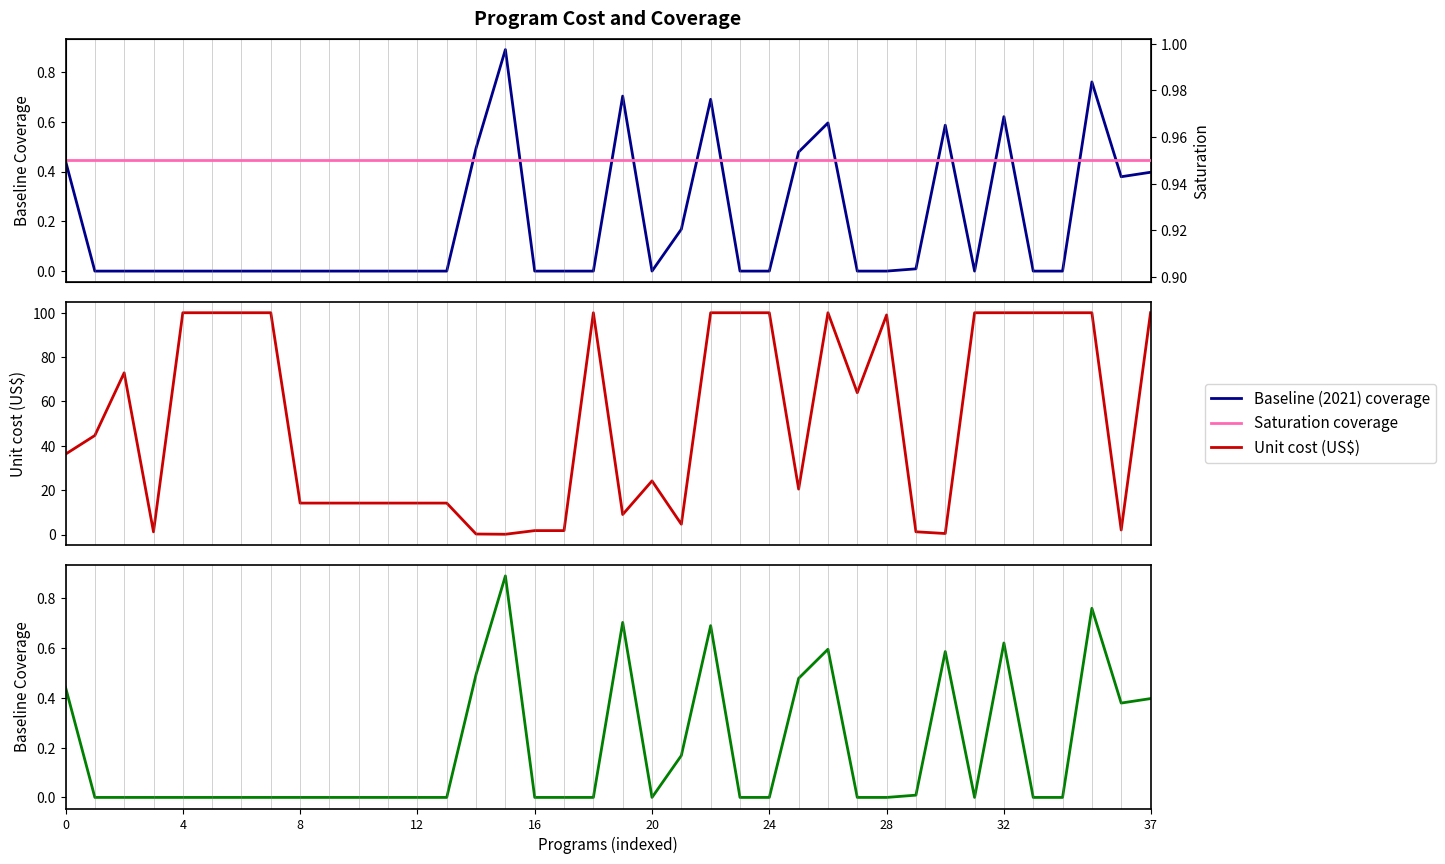

Reading left to right, extract all data points from this chart.

Baseline (2021) coverage: 0.4	0.0	0.0	0.0	0.0	0.0	0.0	0.0	0.0	0.0	0.0	0.0	0.0	0.0	0.5	0.9	0.0	0.0	0.0	0.7	0.0	0.2	0.7	0.0	0.0	0.5	0.6	0.0	0.0	0.0	0.6	0.0	0.6	0.0	0.0	0.8	0.4	0.4
Unit cost (US$): 36.2	44.7	72.9	1.2	100.0	100.0	100.0	100.0	14.2	14.2	14.2	14.2	14.2	14.2	0.2	0.1	1.8	1.8	100.0	9.0	24.2	4.7	100.0	100.0	100.0	20.5	100.0	63.9	99.0	1.3	0.5	100.0	100.0	100.0	100.0	100.0	2.1	100.0
Saturation coverage: 0.9	0.9	0.9	0.9	0.9	0.9	0.9	0.9	0.9	0.9	0.9	0.9	0.9	0.9	0.9	0.9	0.9	0.9	0.9	0.9	0.9	0.9	0.9	0.9	0.9	0.9	0.9	0.9	0.9	0.9	0.9	0.9	0.9	0.9	0.9	0.9	0.9	0.9